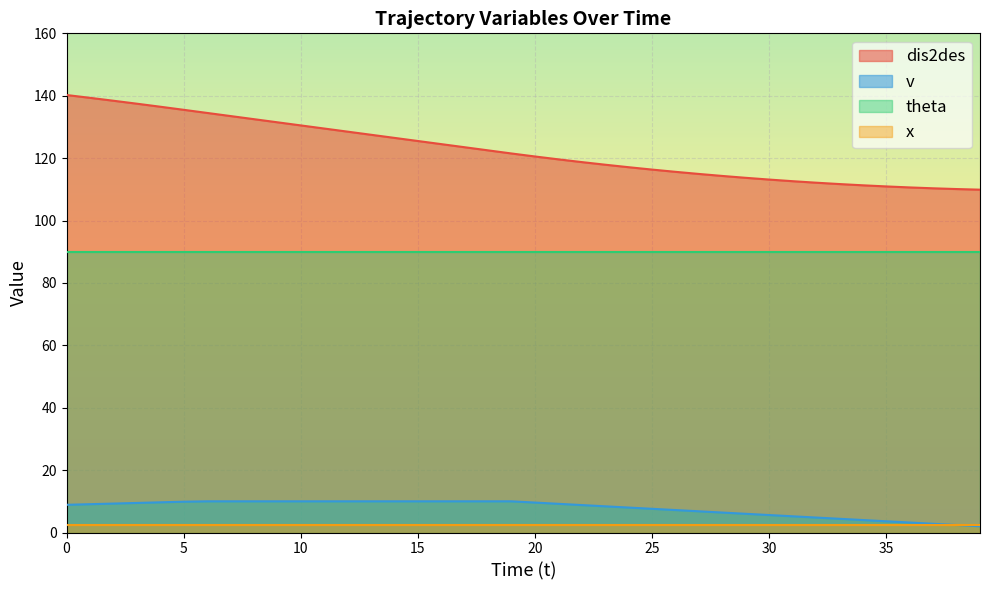

True or false: dis2des and v cross at least once.

False